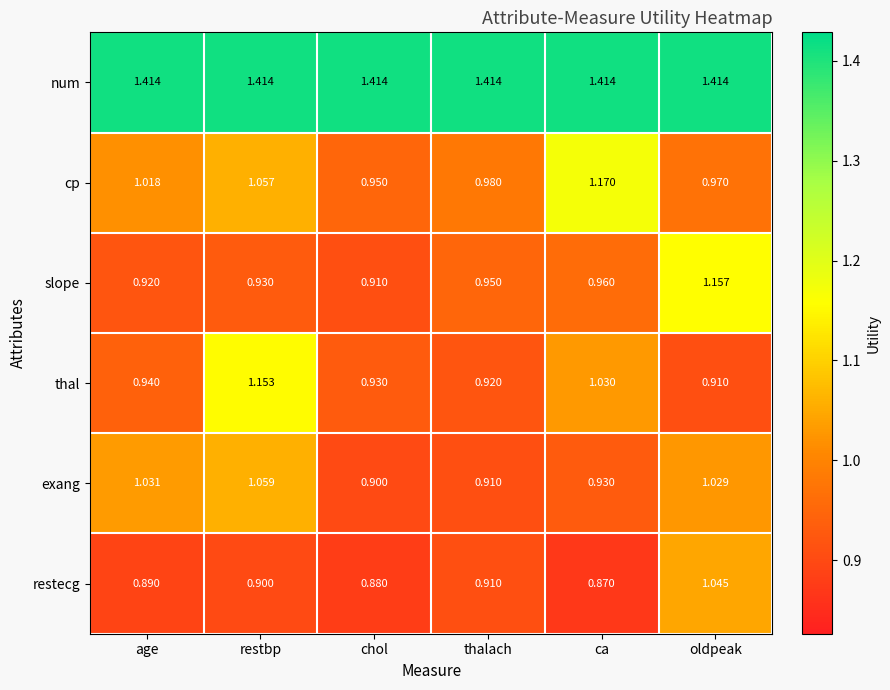

At which label does cp reach its peak?

ca